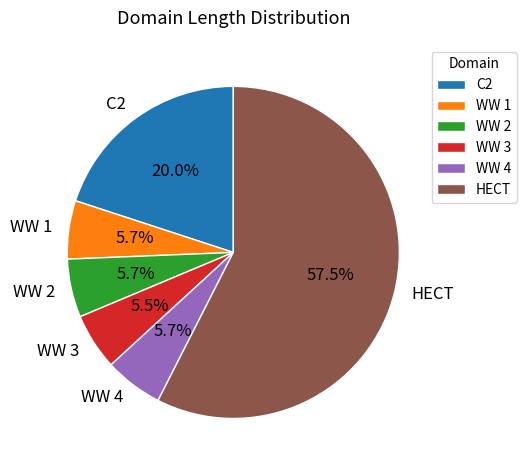

Does any single category account for the majority?

Yes